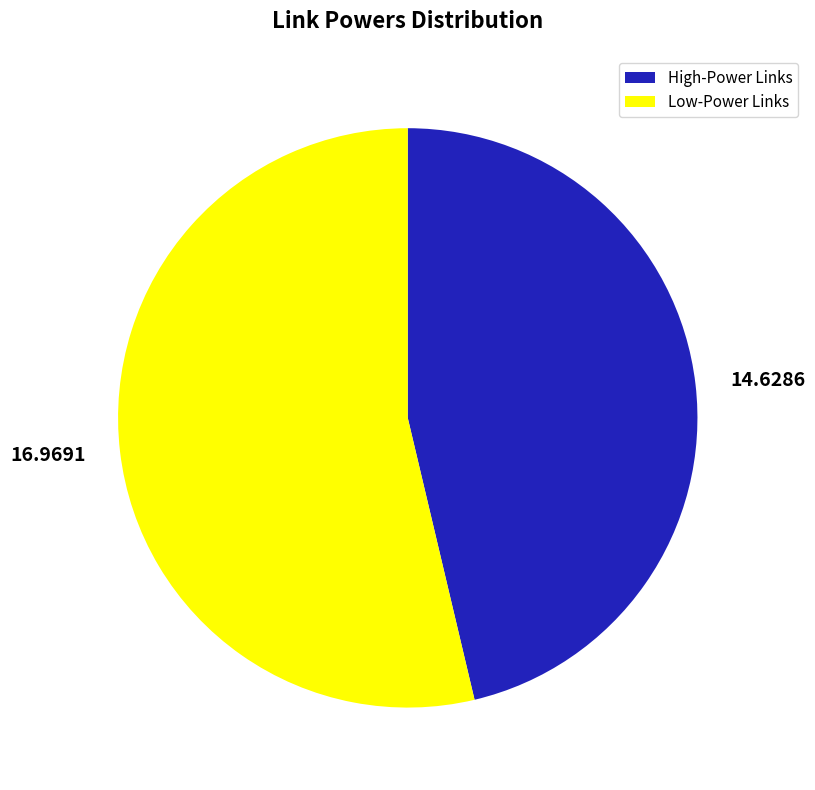

Does 14.6286 represent more than half of the total?

No